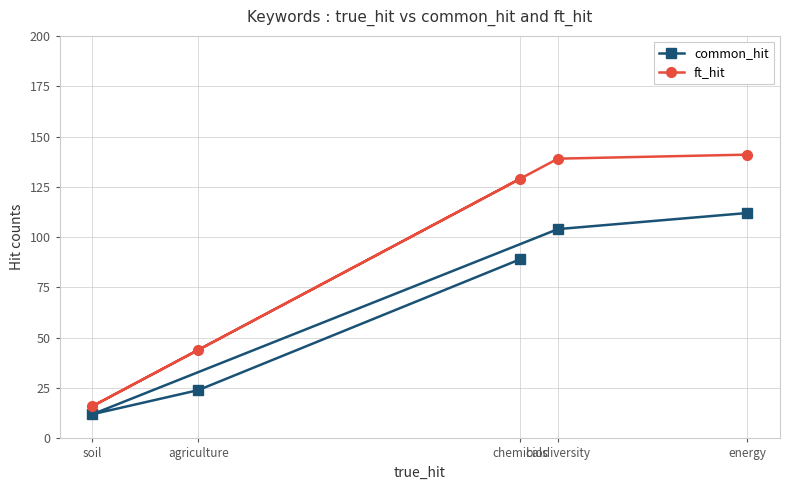

Reading left to right, list all the values displayed in this chart.

common_hit: soil=12	agriculture=24	chemicals=89	biodiversity=104	energy=112
ft_hit: soil=16	agriculture=44	chemicals=129	biodiversity=139	energy=141